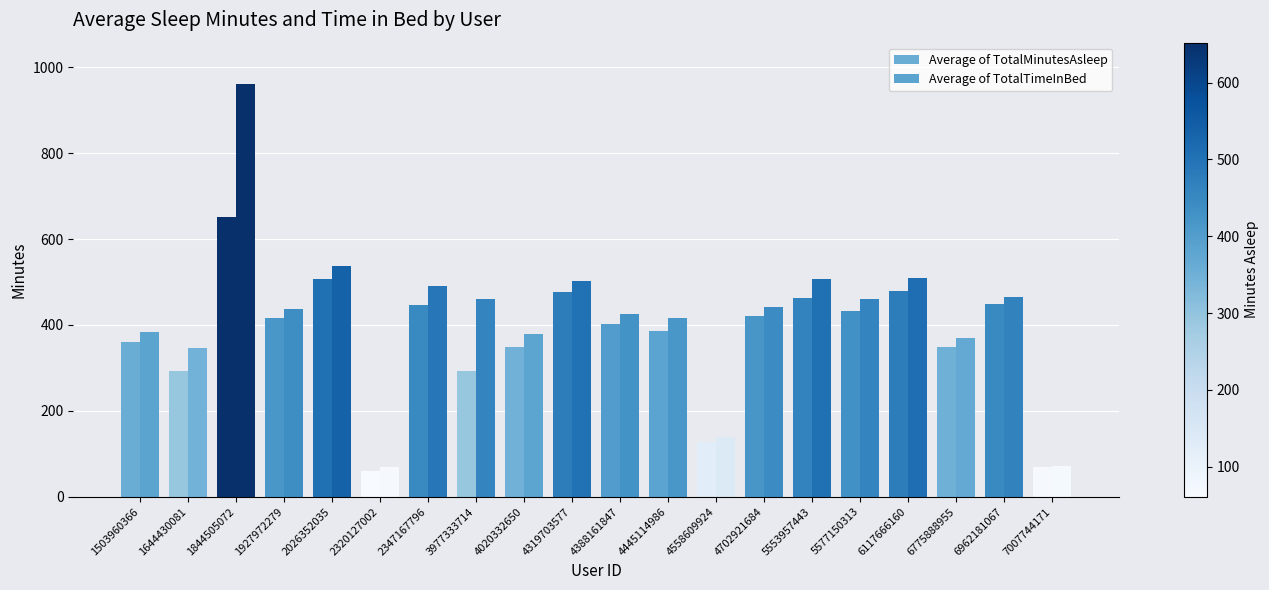

What is the value of the Average of TotalMinutesAsleep bar at the 14th from the left?

421.1